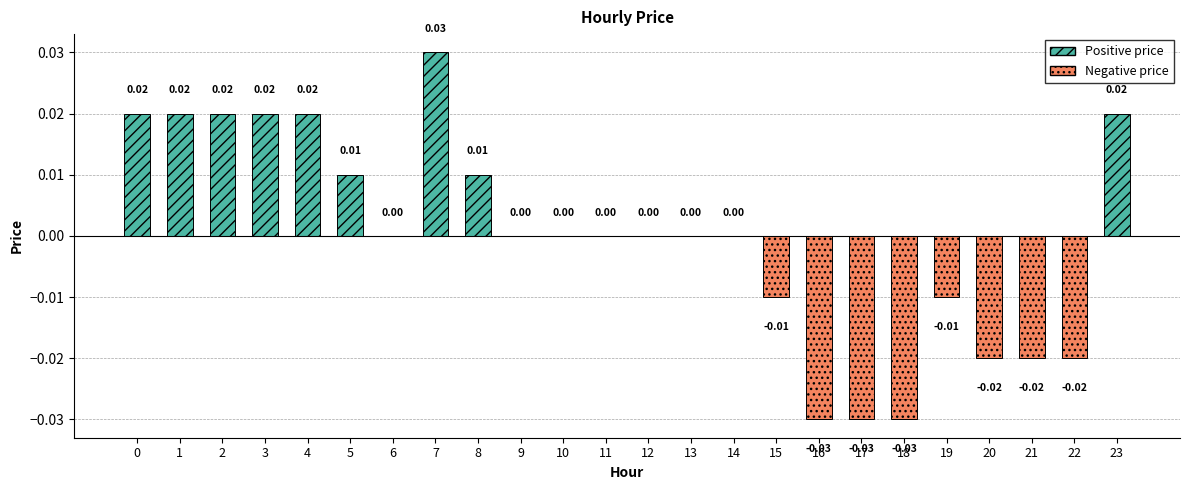

At which category does the chart reach its peak across all series?

7